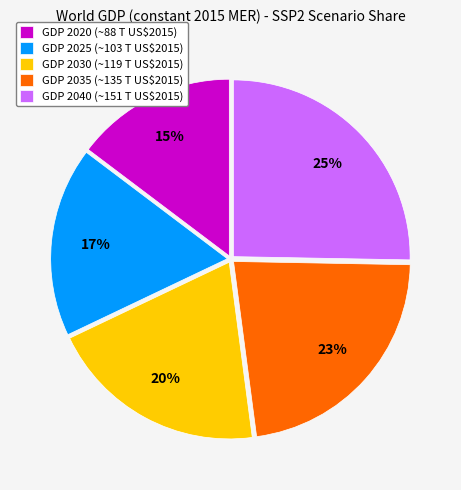

Rank the categories by value from highest to lowest.

GDP 2040 (~151 T US$2015), GDP 2035 (~135 T US$2015), GDP 2030 (~119 T US$2015), GDP 2025 (~103 T US$2015), GDP 2020 (~88 T US$2015)